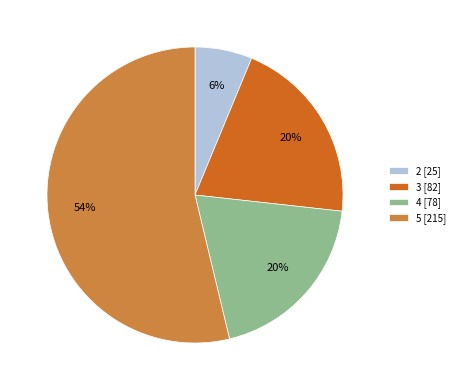

The 3 slice represents 7% of the pie. True or false?

False